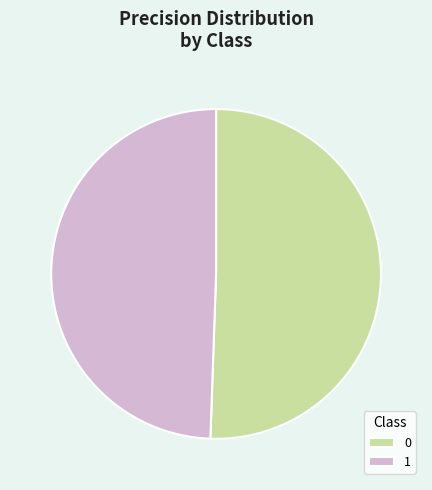

Does 0 represent more than half of the total?

Yes